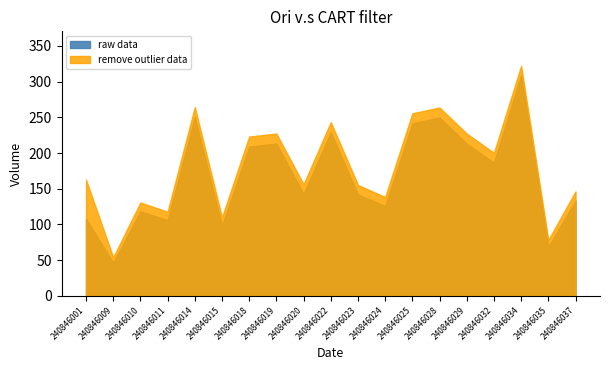

How many series are shown in this chart?

2